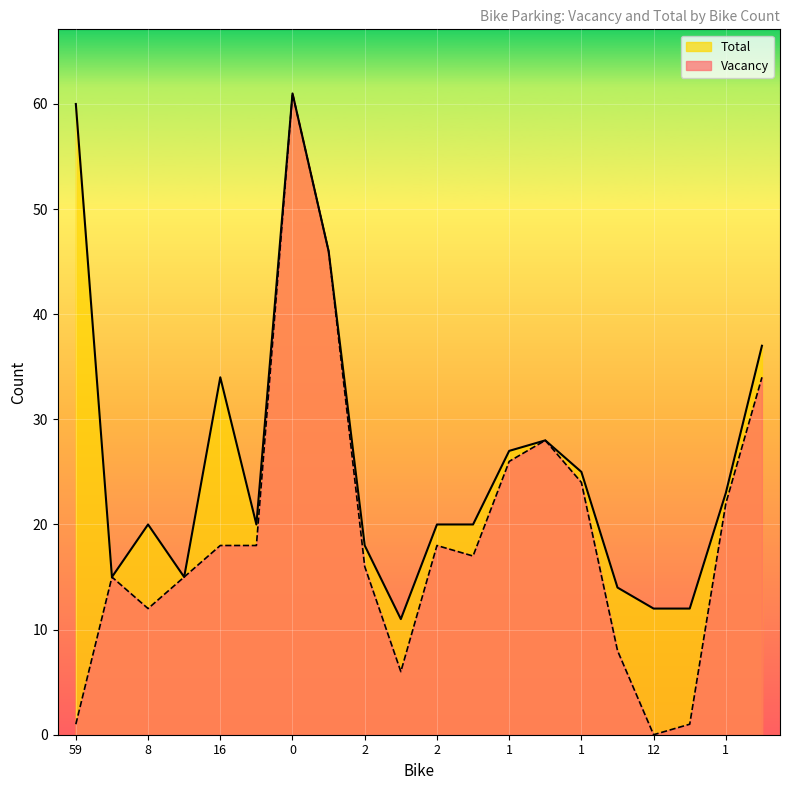

How many lines are shown in the chart?

2